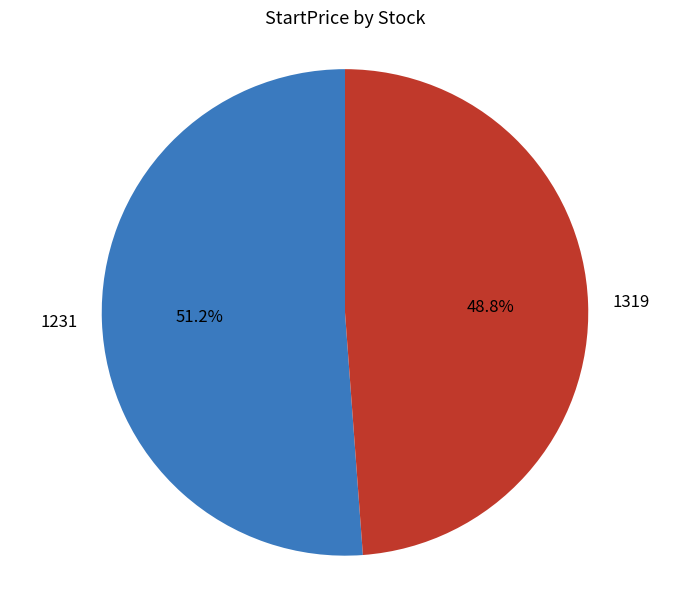

Is it true that 1231 is 66% of the pie?

False